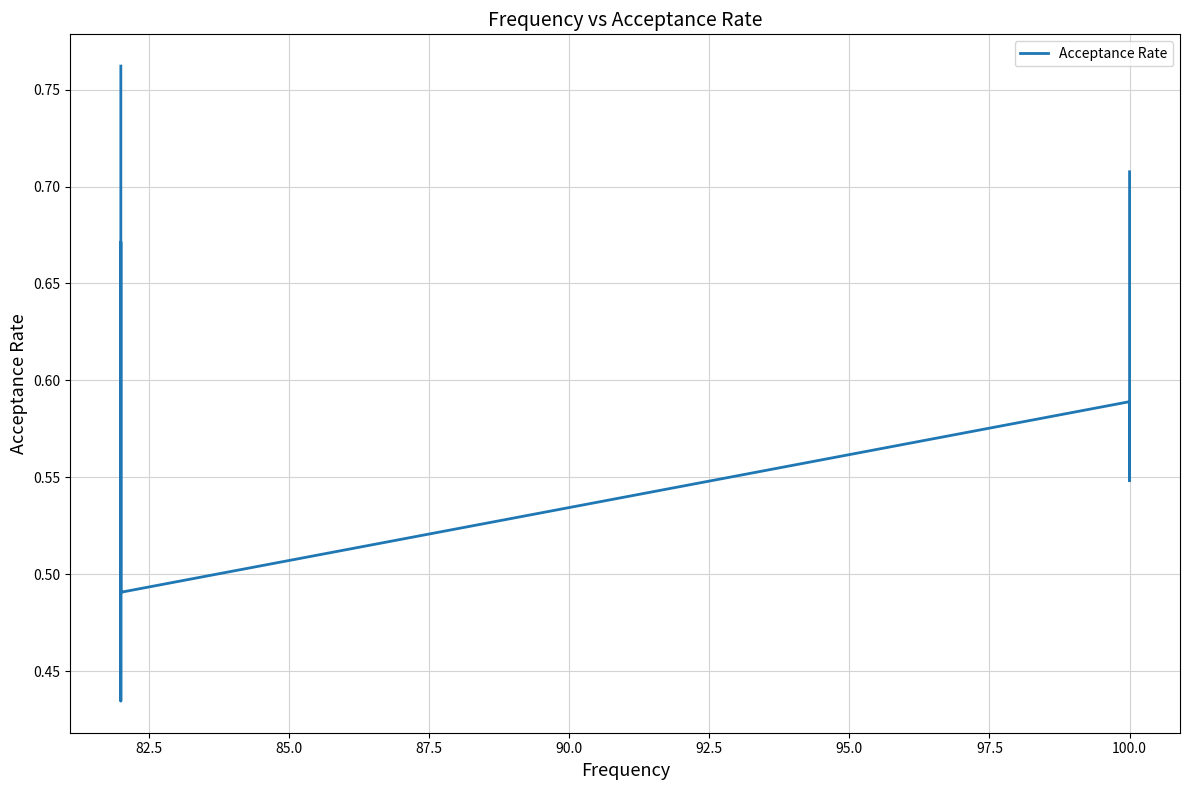

Is this an area chart (filled region under the line)?

No